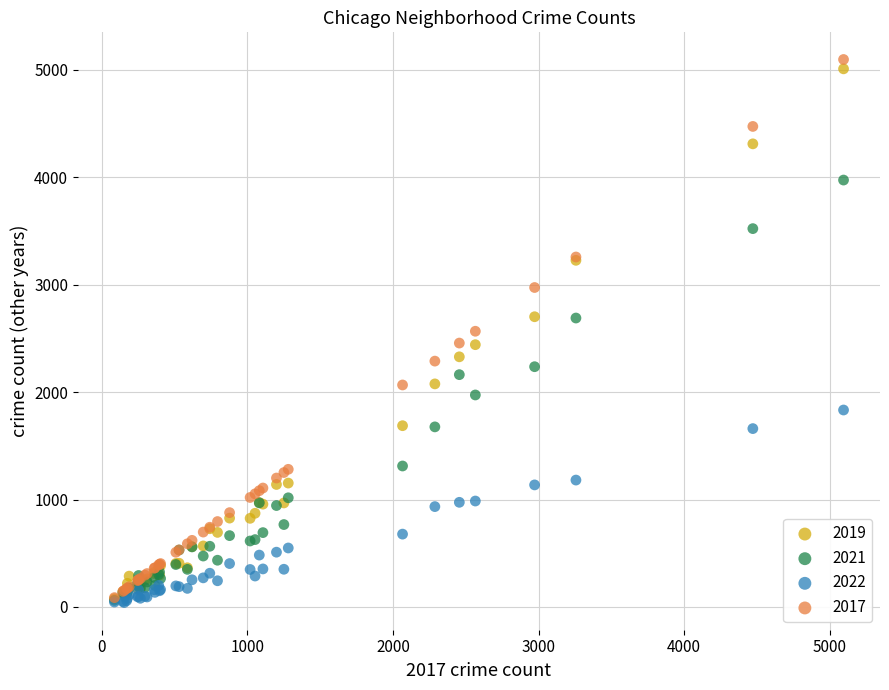

What are all the series names shown in the legend?

2019, 2021, 2022, 2017